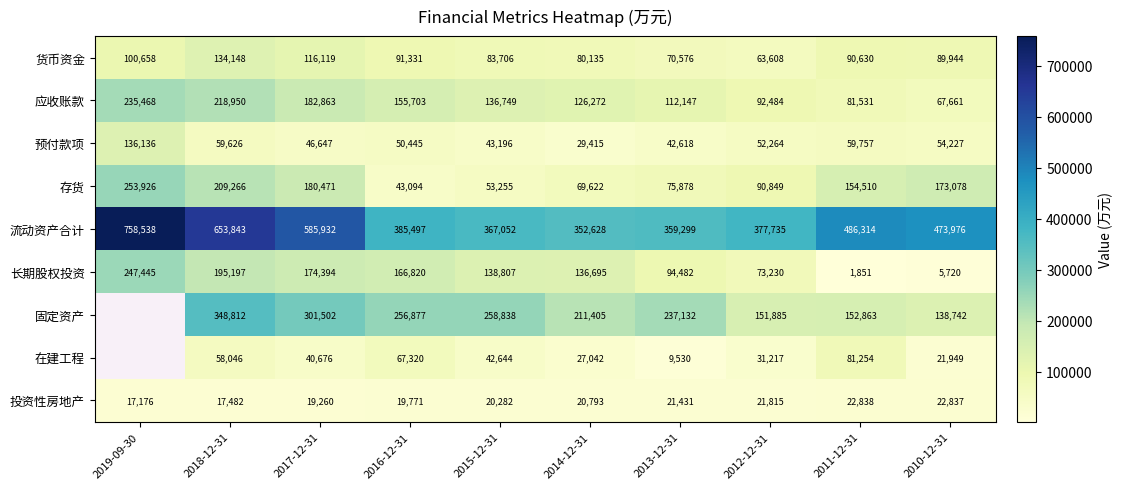

Rank the categories by 货币资金 value from highest to lowest.

2018-12-31, 2017-12-31, 2019-09-30, 2016-12-31, 2011-12-31, 2010-12-31, 2015-12-31, 2014-12-31, 2013-12-31, 2012-12-31